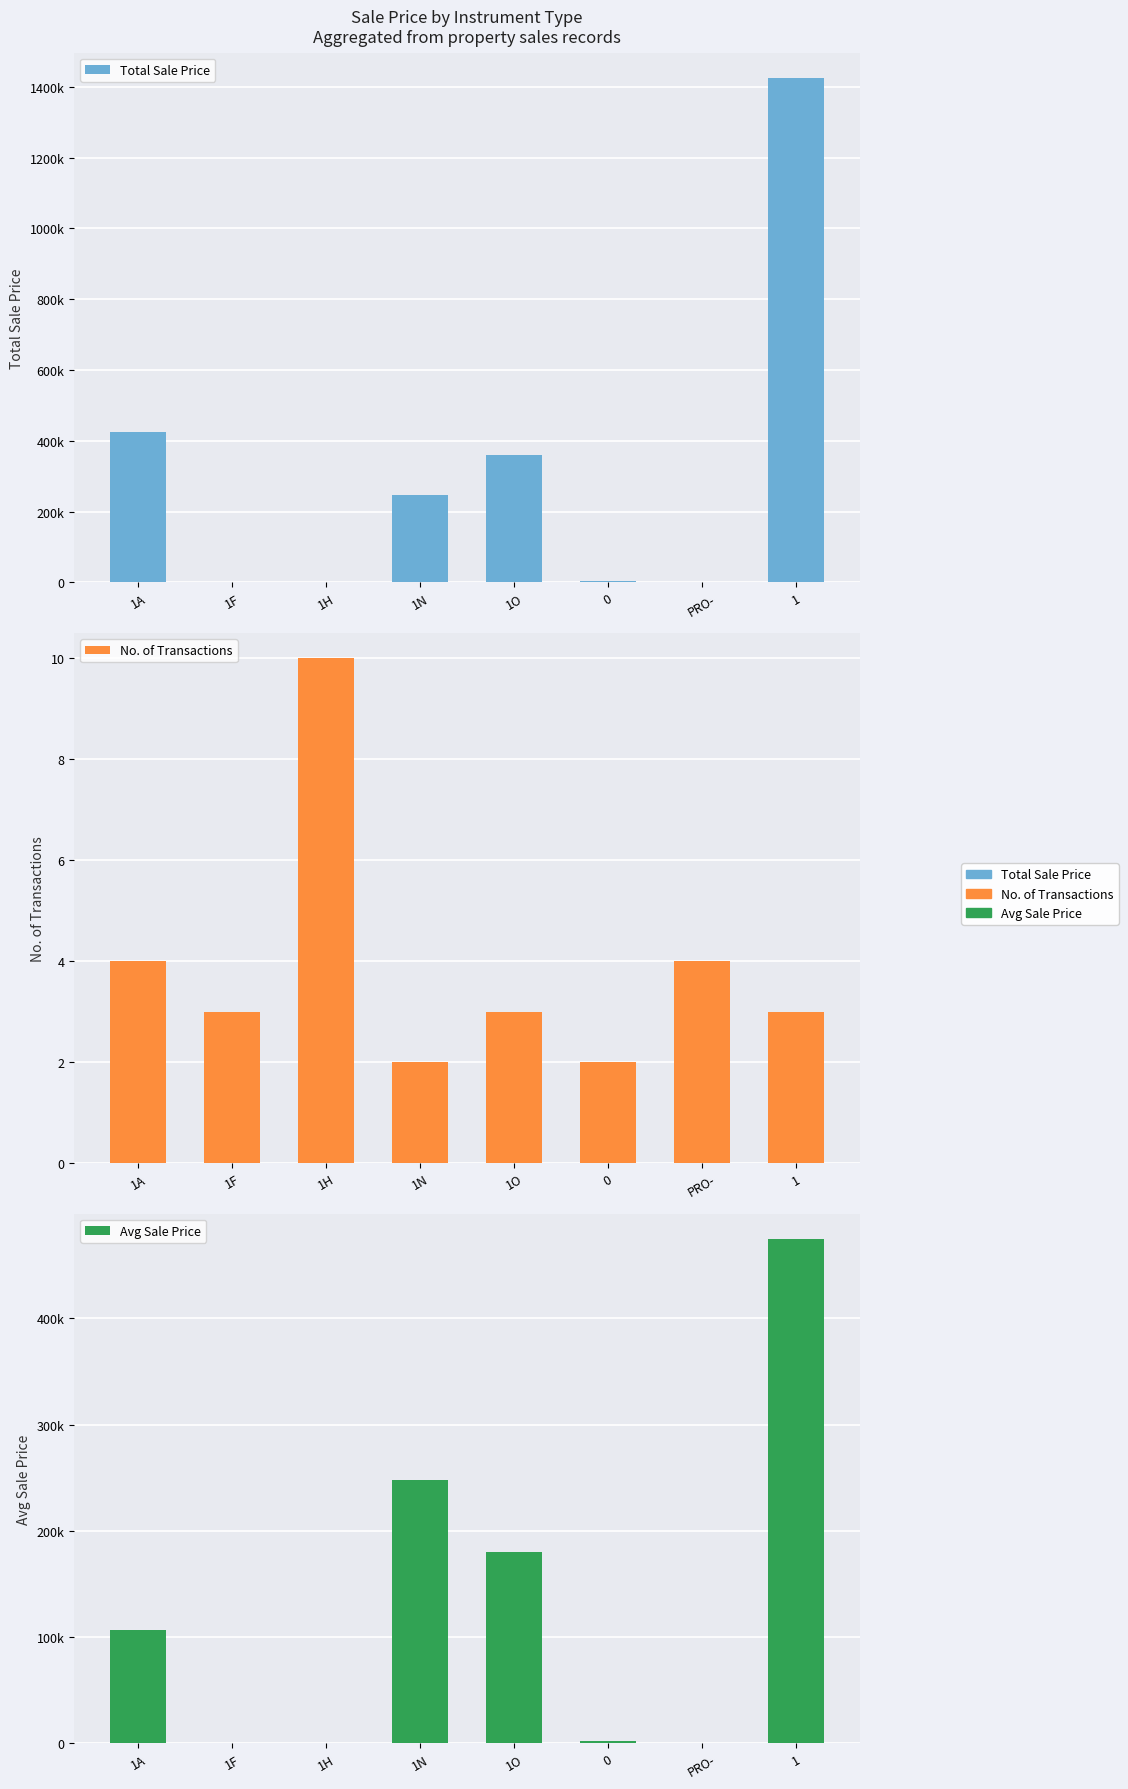

Between 1N and PRO-, which series saw the biggest shift?

Avg Sale Price